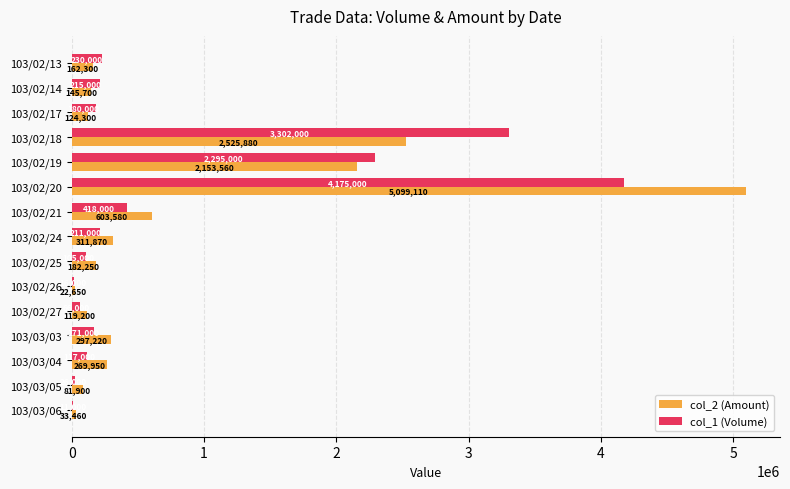

The col_2 (Amount) series shows 297220 at 103/03/03. True or false?

True